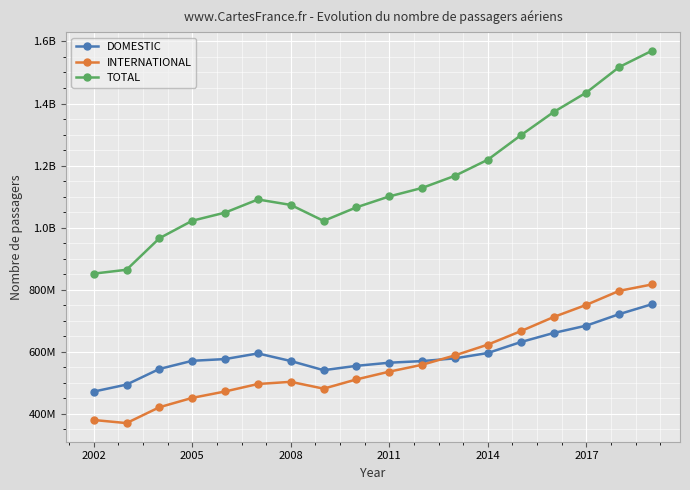

What is the difference between the second highest and minimum values in the INTERNATIONAL series?

426229015